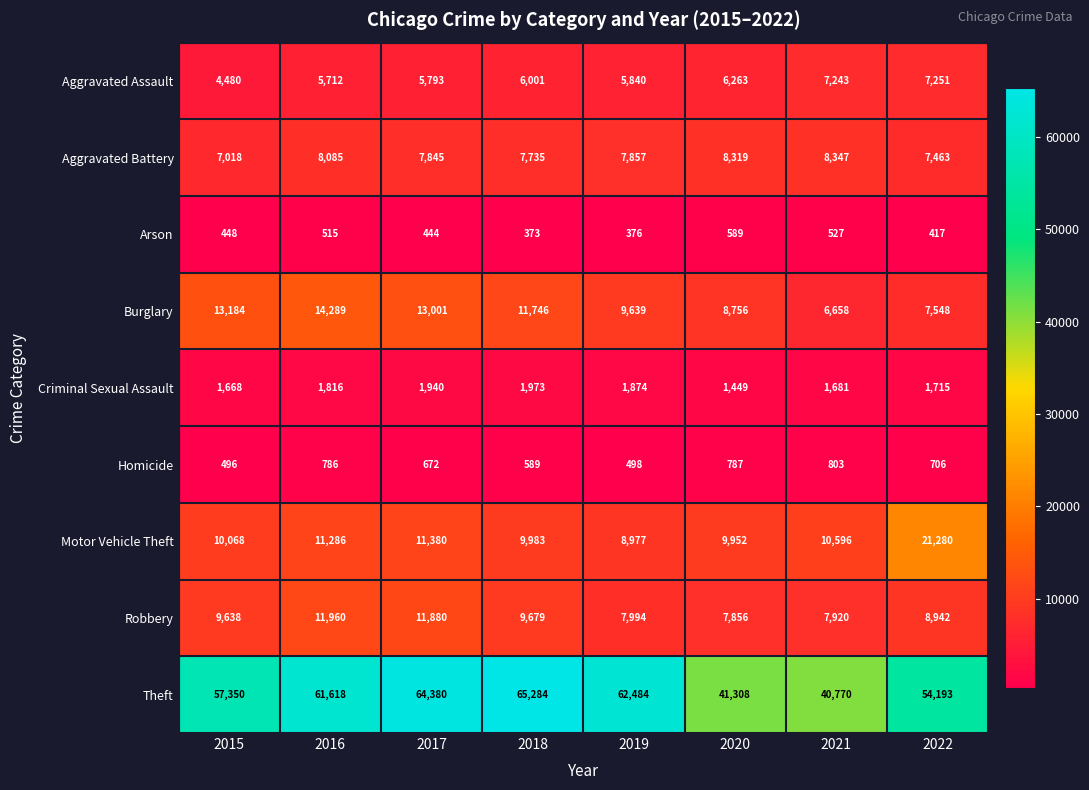

Which series changed the most between 2015 and 2020?

Theft